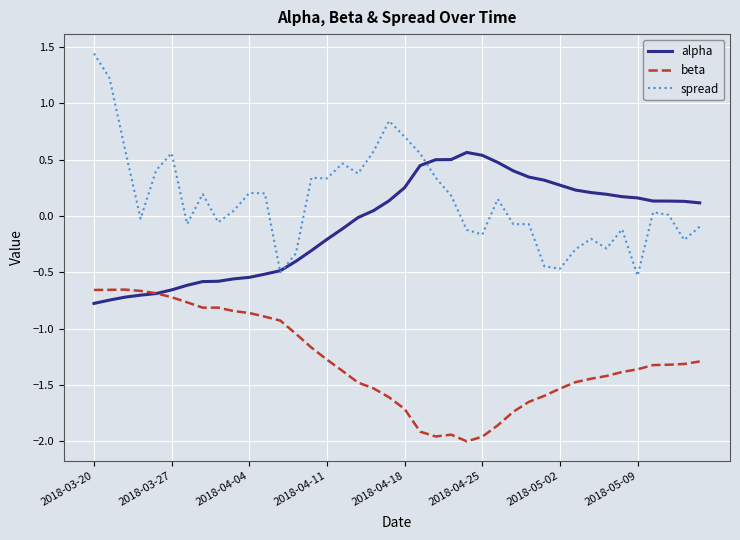

Which series has the largest total across all categories?

spread